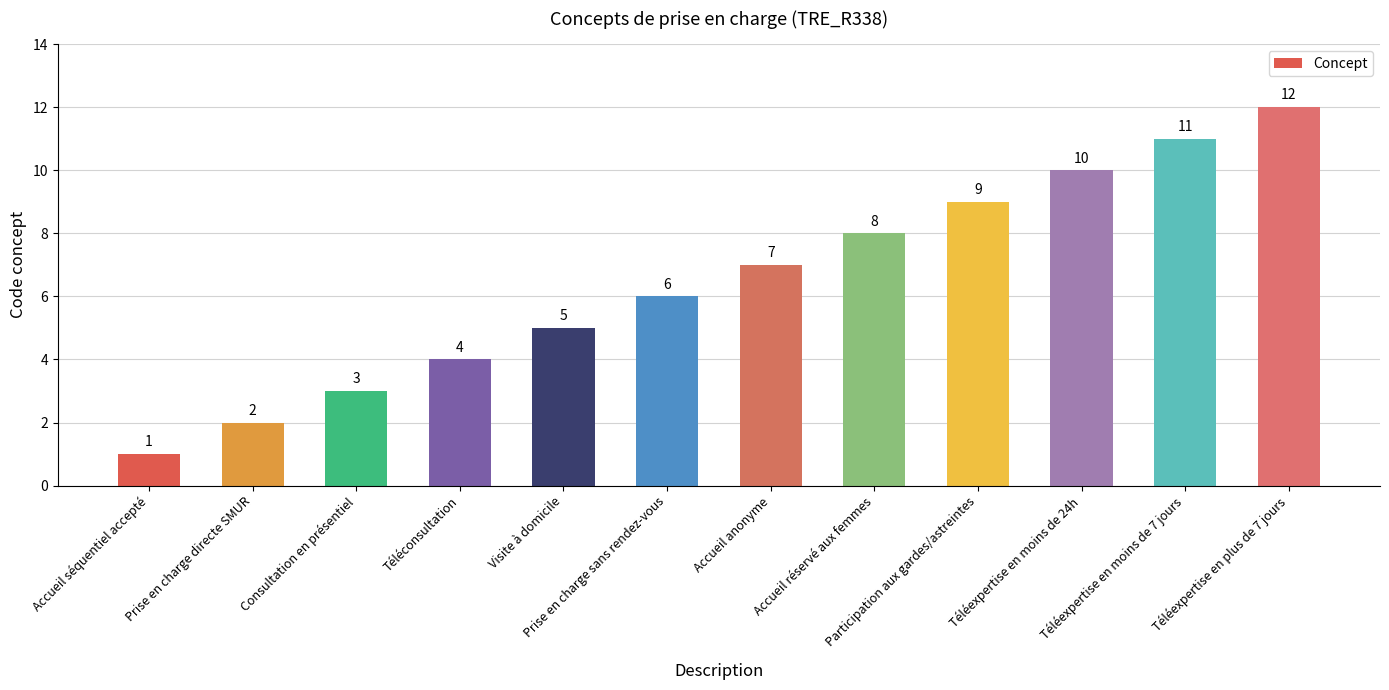

Count the number of categories in the chart.

12